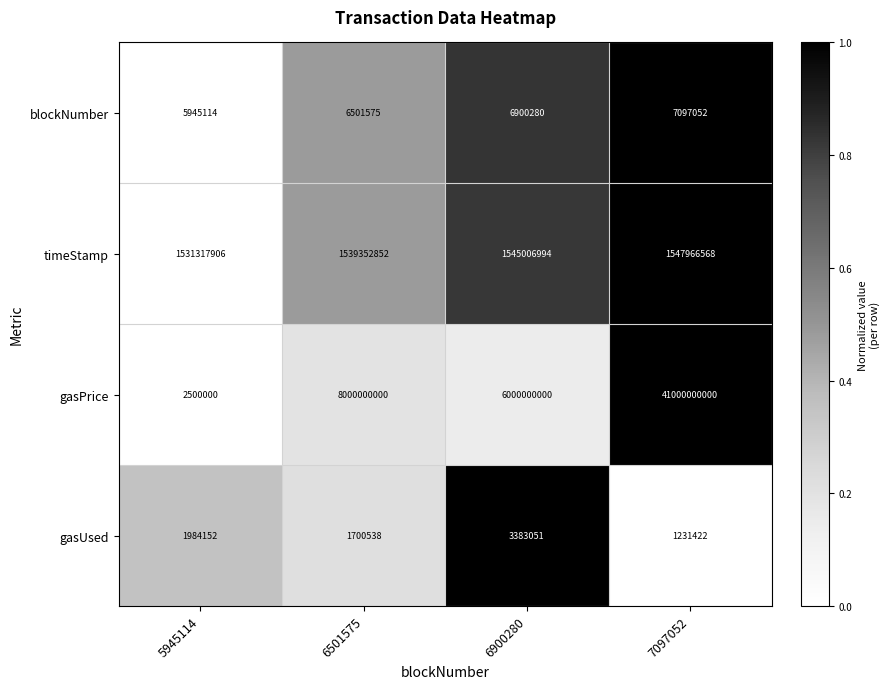

How many series are shown in this chart?

4